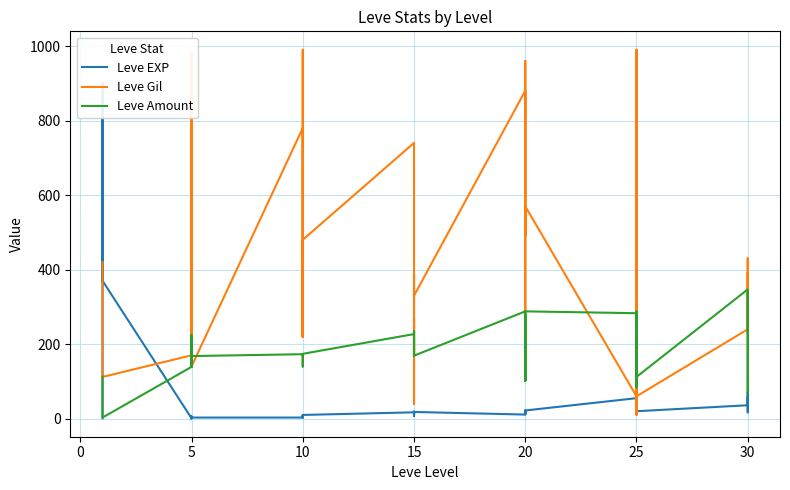

At which category does Leve Gil reach its first local valley?

20